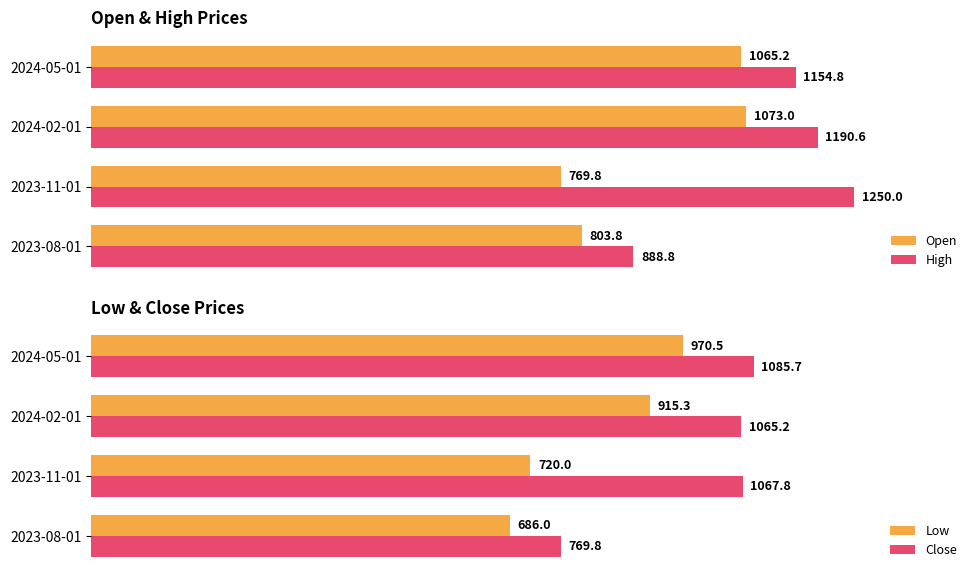

At which label does Close reach its peak?

2024-05-01